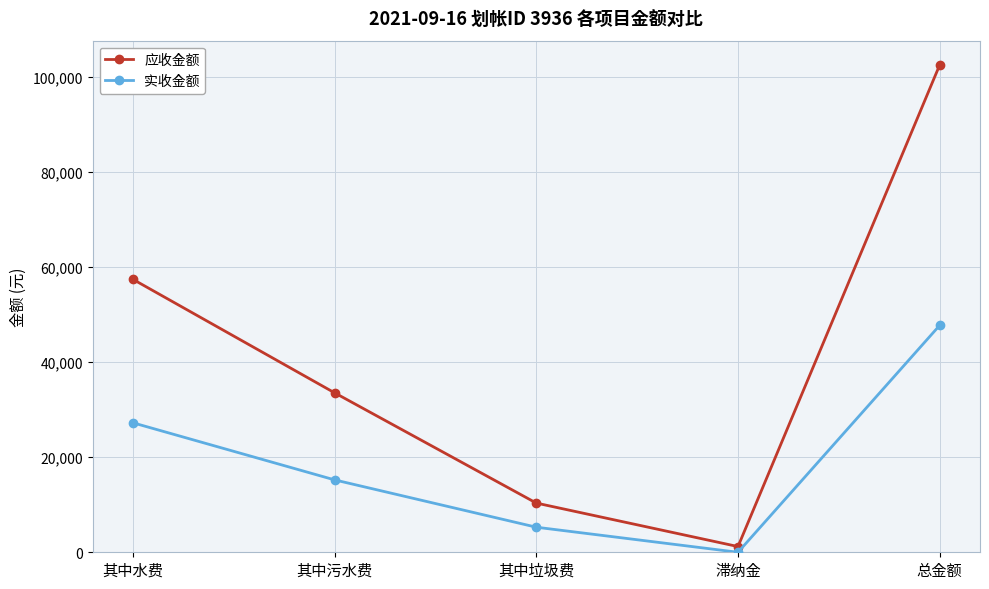

Which series changed the most between 其中垃圾费 and 滞纳金?

应收金额